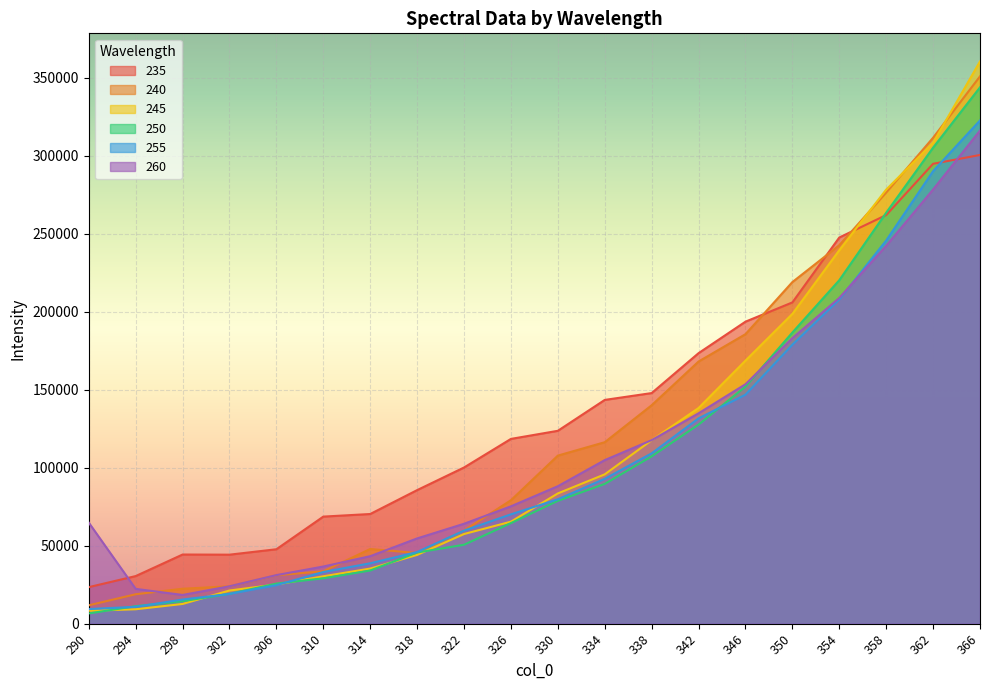

True or false: 250 and 240 cross at least once.

True